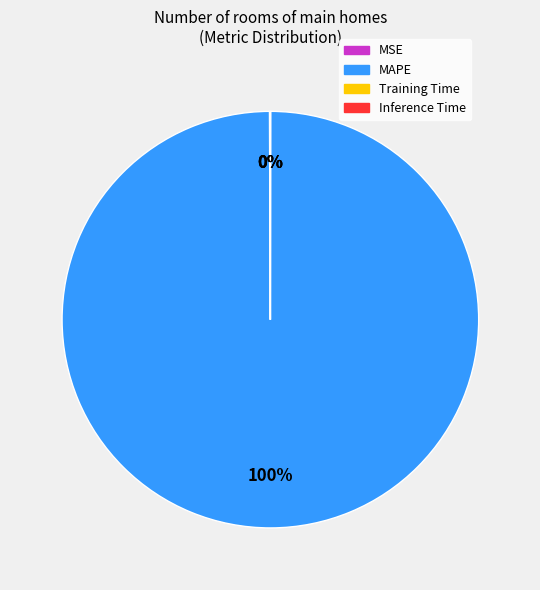

To the nearest percent, what is the difference between the largest and smallest slice percentages?

100%